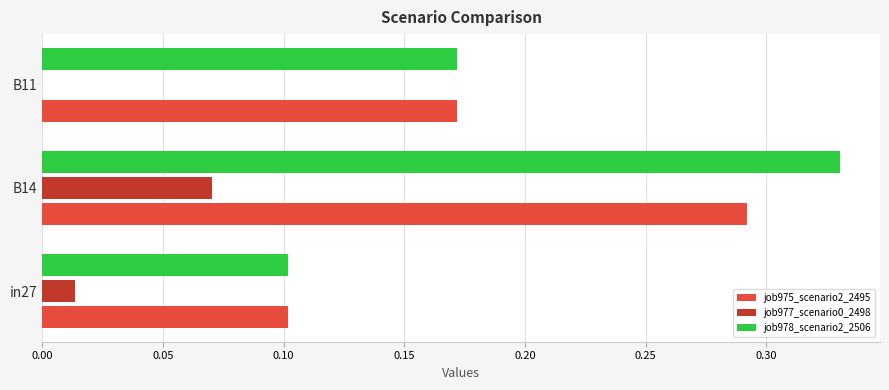

Is the value of job978_scenario2_2506 at B14 greater than the value of job975_scenario2_2495 at B11?

Yes